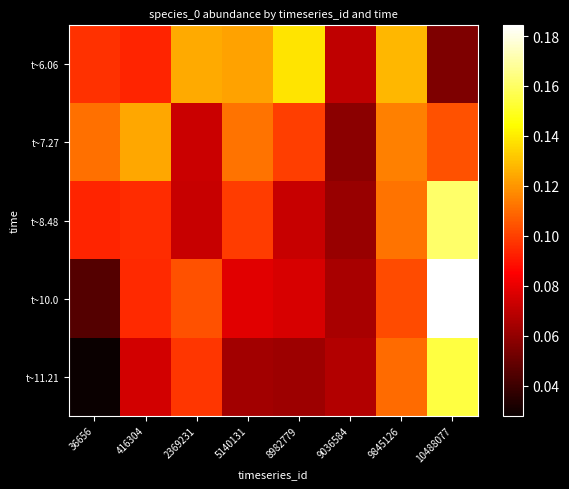

Between 5140131 and 10488077, which is larger?

5140131